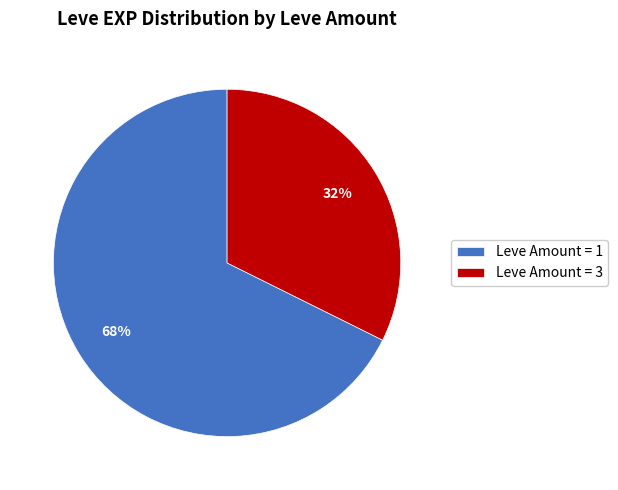

To the nearest percent, what portion does Leve Amount = 3 represent?

32%